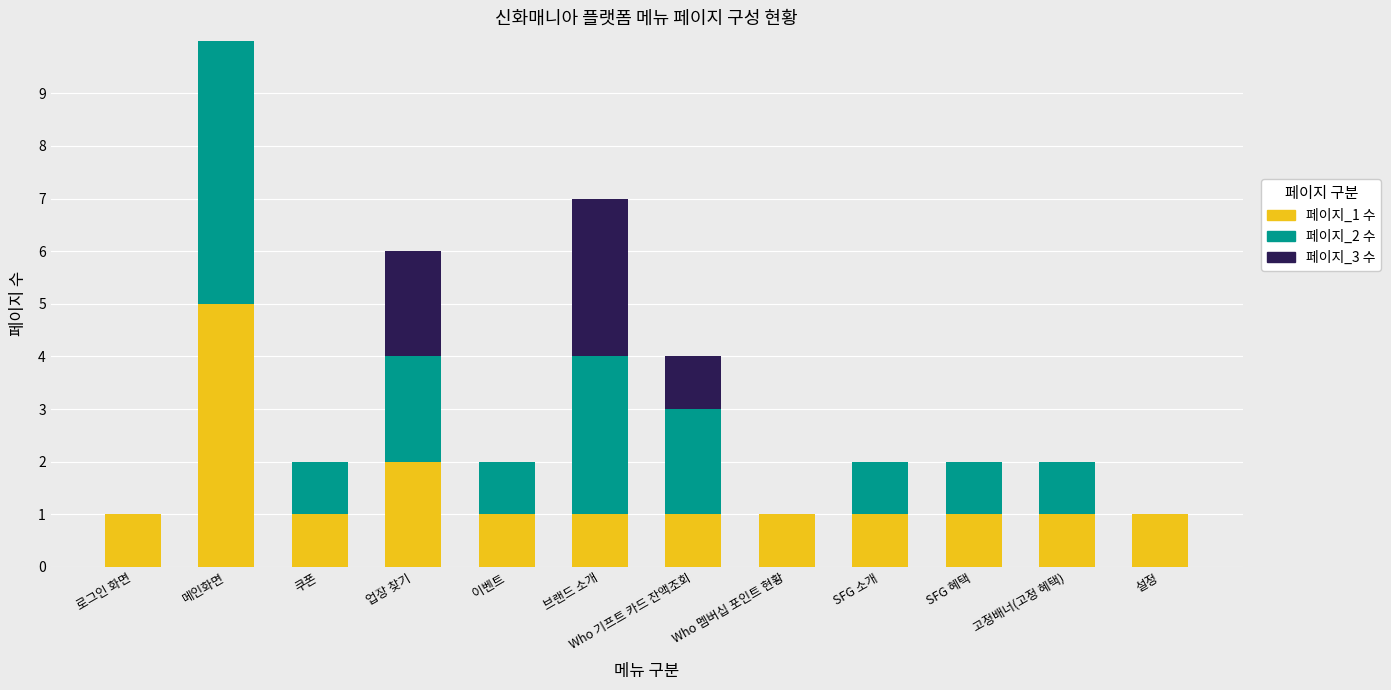

The value of 페이지_1 수 at 업장 찾기 is 2. True or false?

True